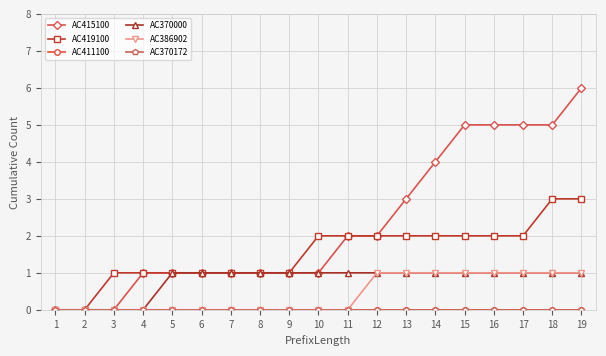

Count the number of categories in the chart.

19